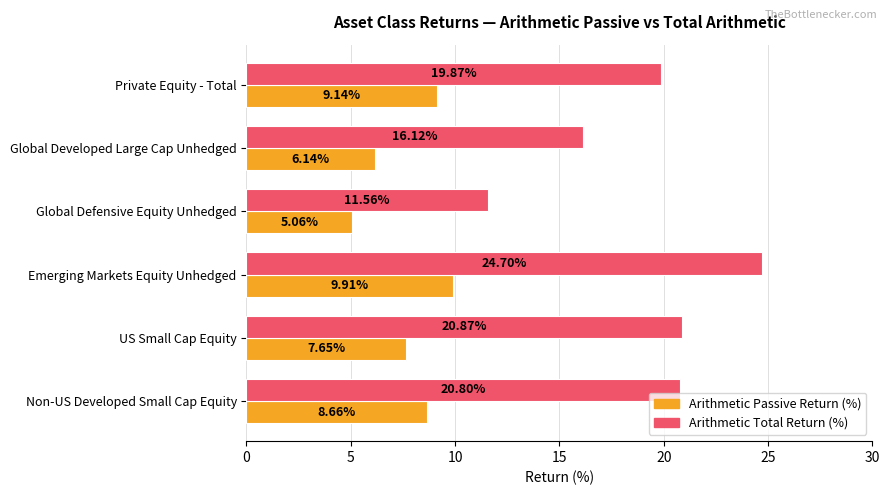

Which label corresponds to the smallest value in the chart?

Global Defensive Equity Unhedged